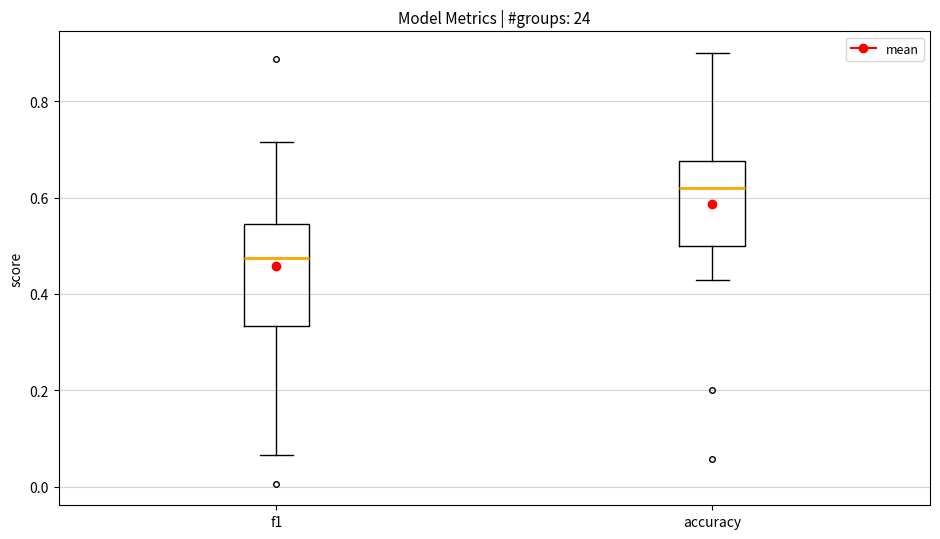

Which box is the tallest, from its lower edge to its upper edge?

f1